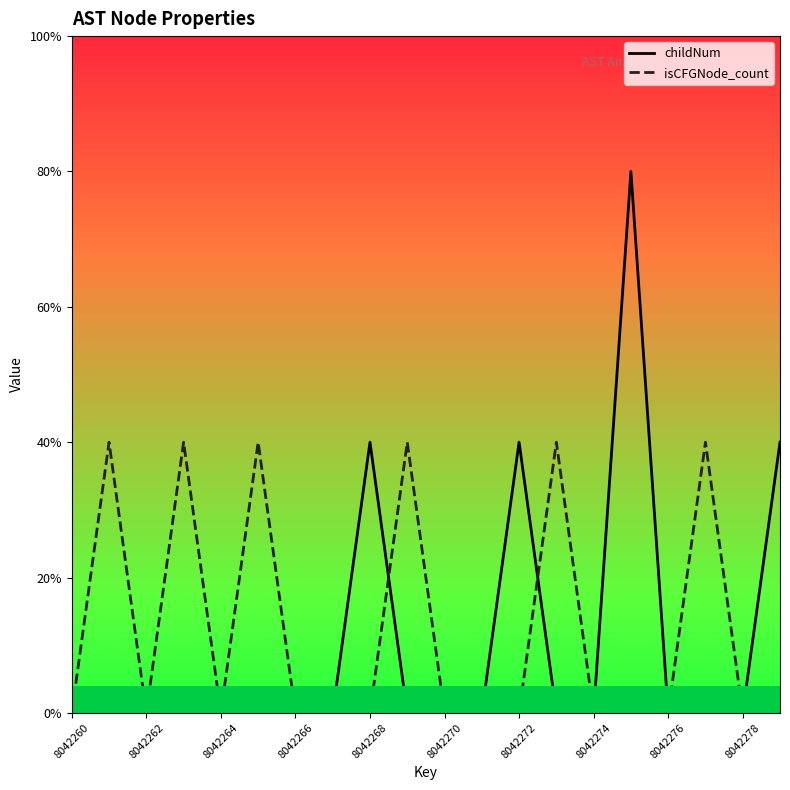

What are all the series names shown in the legend?

childNum, isCFGNode_count